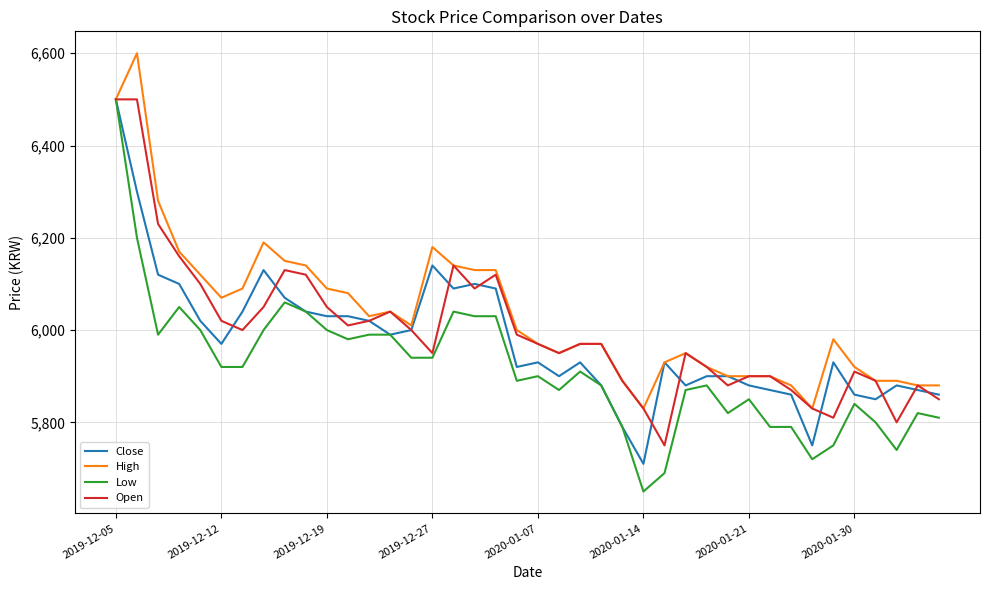

What is the difference between the maximum and minimum values in the Close series?

790